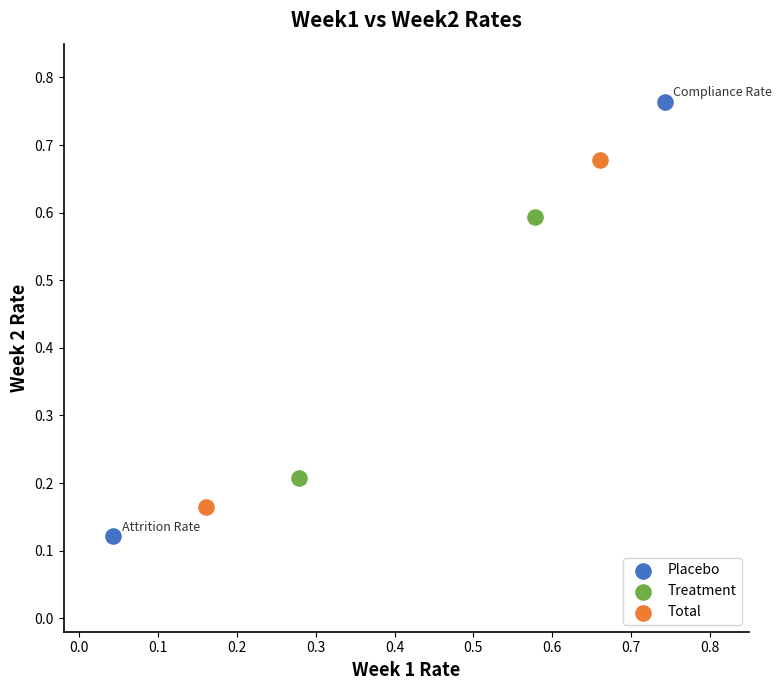

Which series has the largest Y range (max minus min)?

Placebo